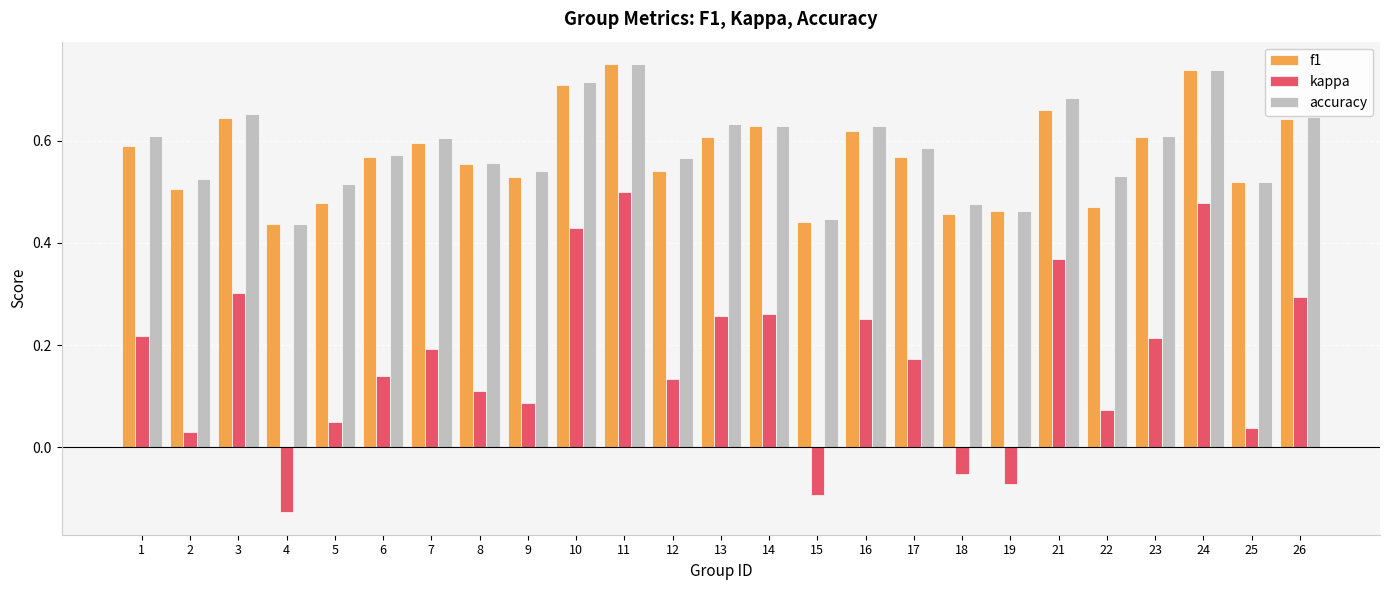

At how many categories does at least one series exceed 0?

25